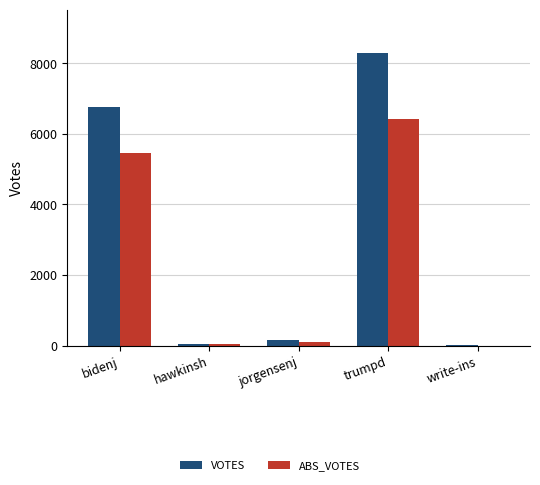

What is the average value of the VOTES series?

3056